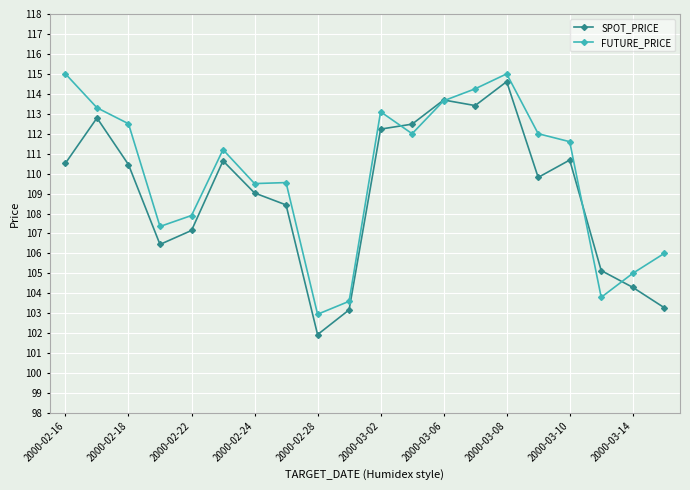

Which series has the largest total across all categories?

FUTURE_PRICE